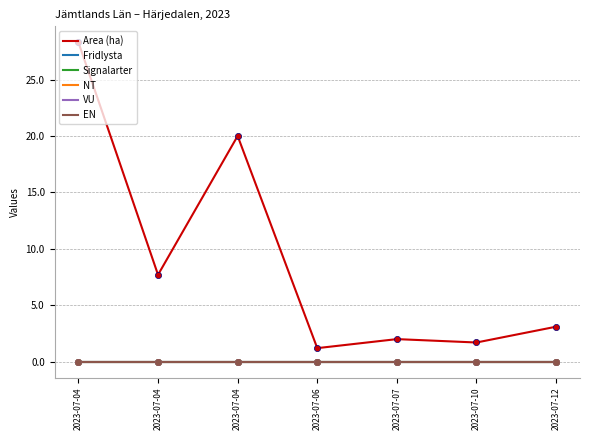

Does the chart have visible grid lines?

Yes